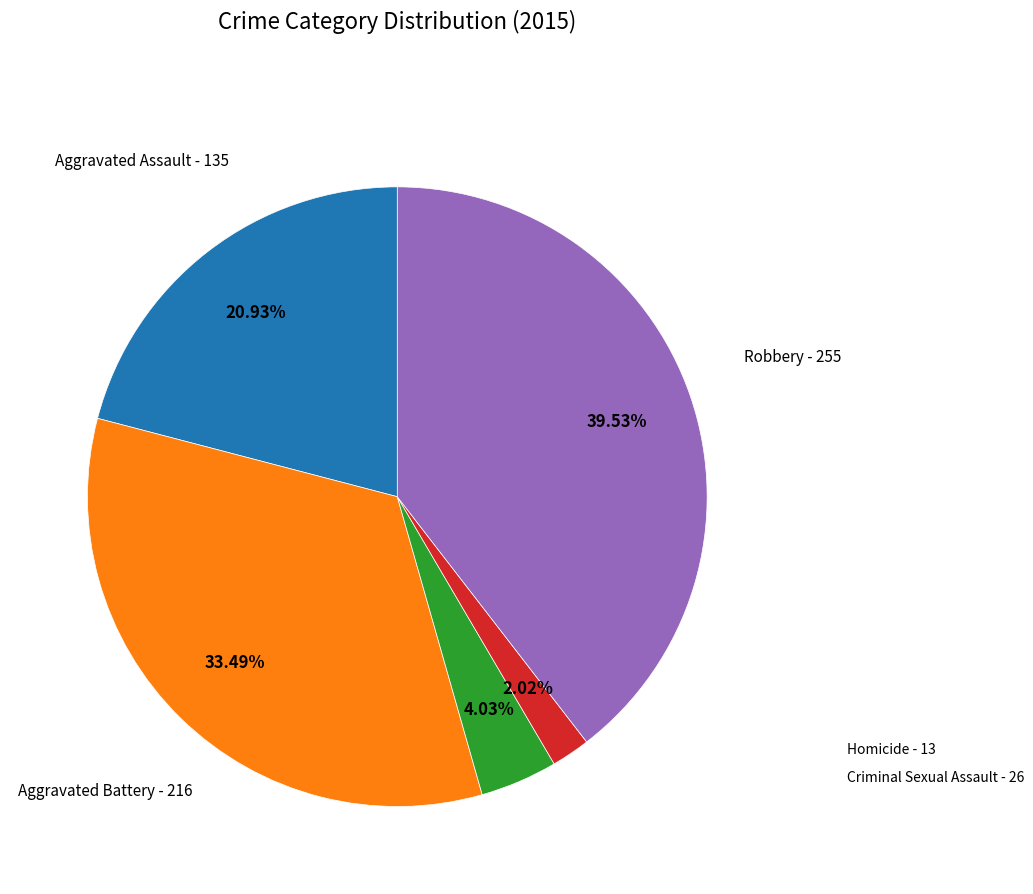

Is there a majority slice in this chart?

No